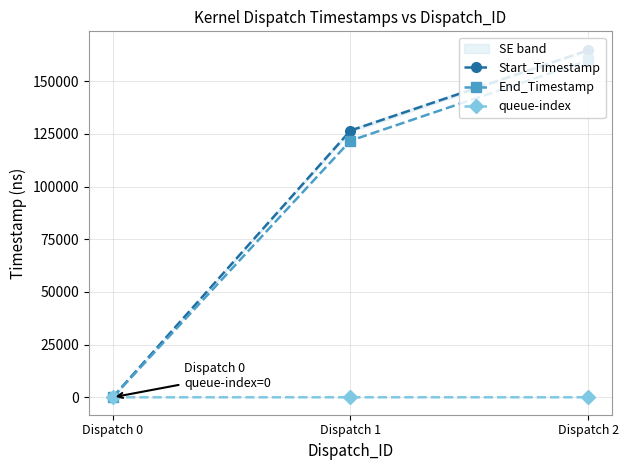

At which label does End_Timestamp first exceed 121760?

Dispatch 2